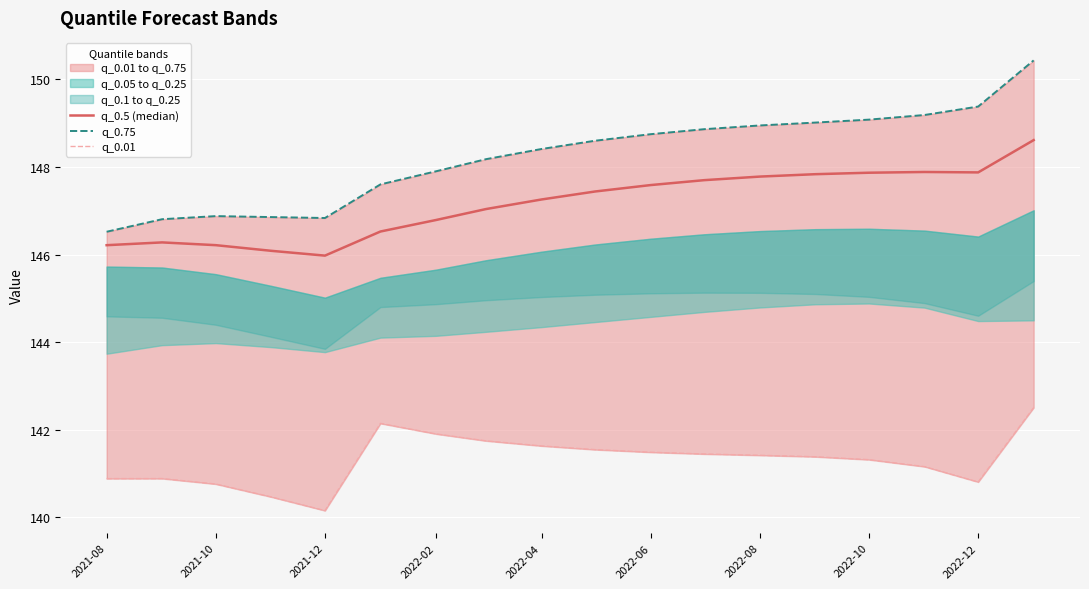

List the series in order of their overall mean, lowest first.

q_0.01, q_0.5 (median), q_0.75